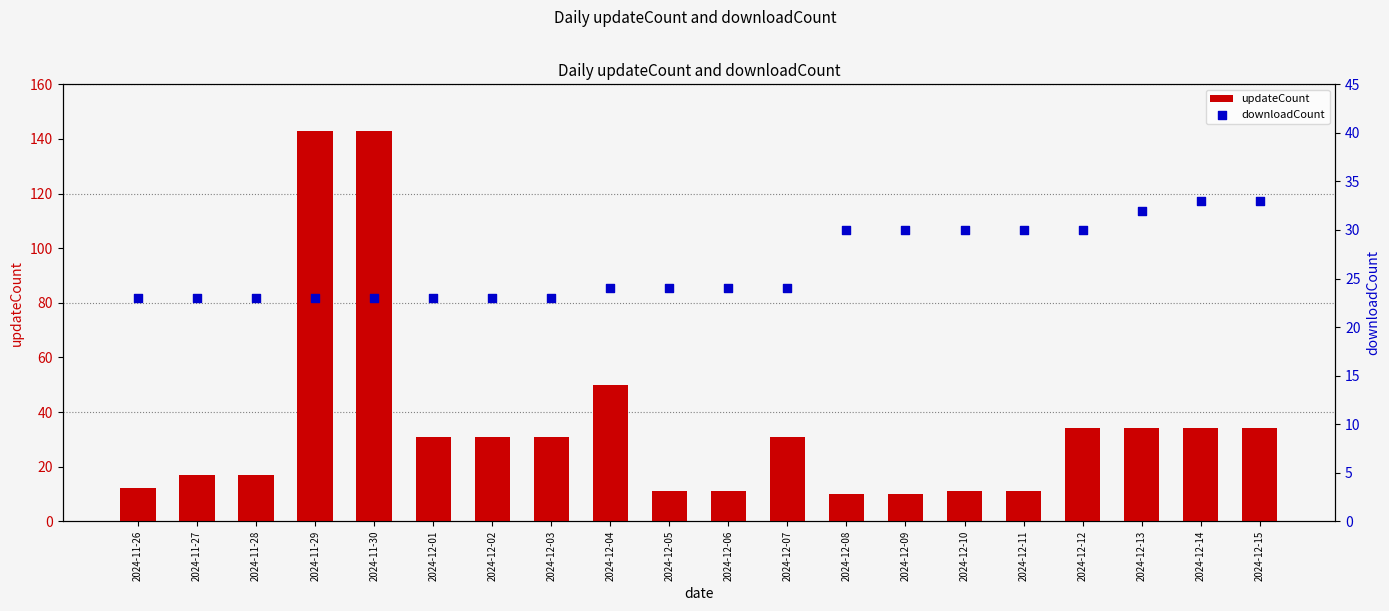

Is the value of updateCount at 2024-12-14 greater than the value of downloadCount at 2024-12-03?

Yes